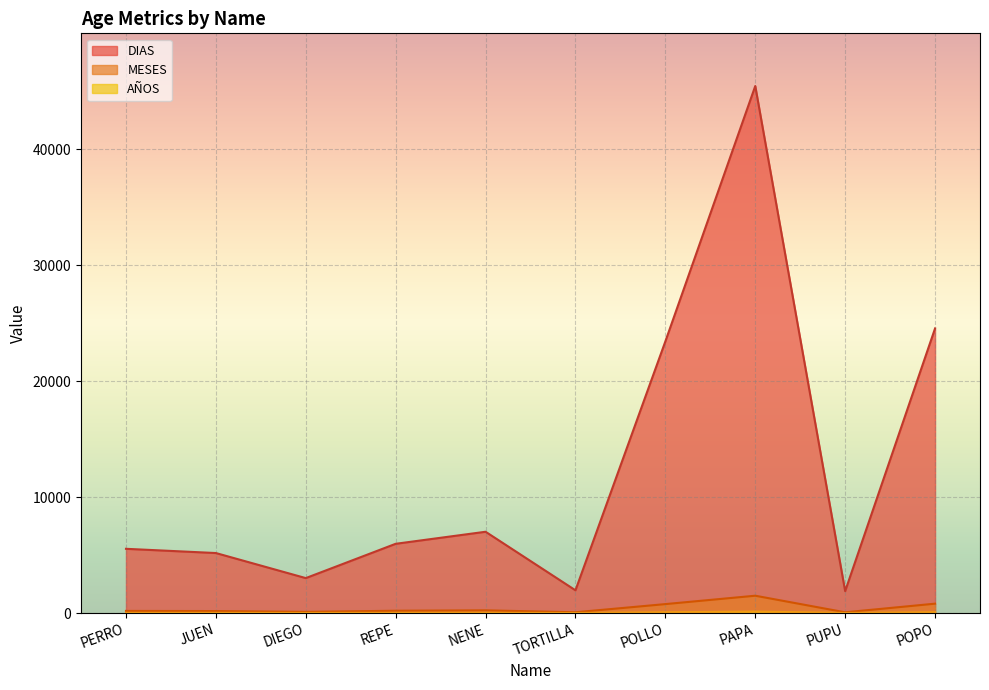

True or false: DIAS and MESES intersect in this chart.

False